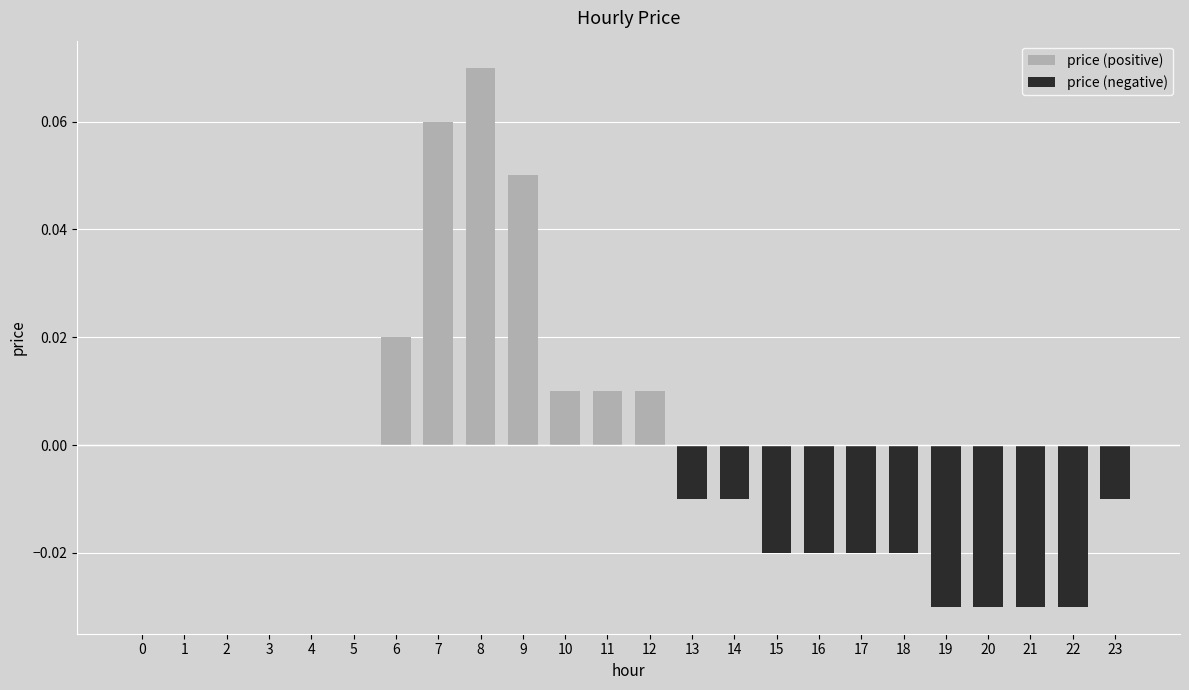

Reading left to right, extract all data points from this chart.

price (positive): 0.0	0.0	0.0	0.0	0.0	0.0	0.0	0.1	0.1	0.1	0.0	0.0	0.0	0.0	0.0	0.0	0.0	0.0	0.0	0.0	0.0	0.0	0.0	0.0
price (negative): 0.0	0.0	0.0	0.0	0.0	0.0	0.0	0.0	0.0	0.0	0.0	0.0	0.0	-0.0	-0.0	-0.0	-0.0	-0.0	-0.0	-0.0	-0.0	-0.0	-0.0	-0.0